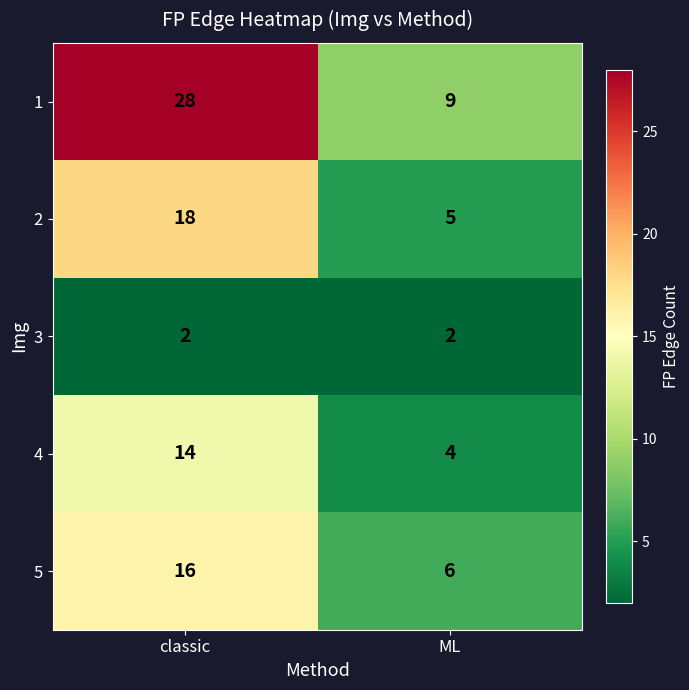

At which label is 1 closest to 18?

ML